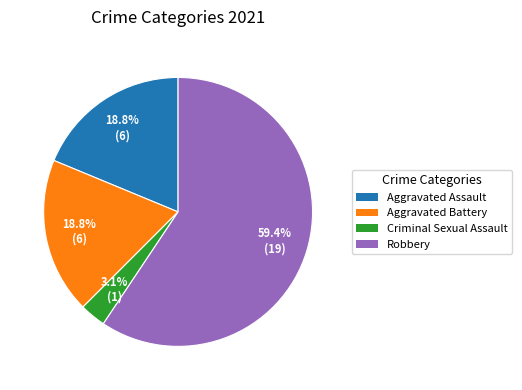

Is there a majority slice in this chart?

Yes